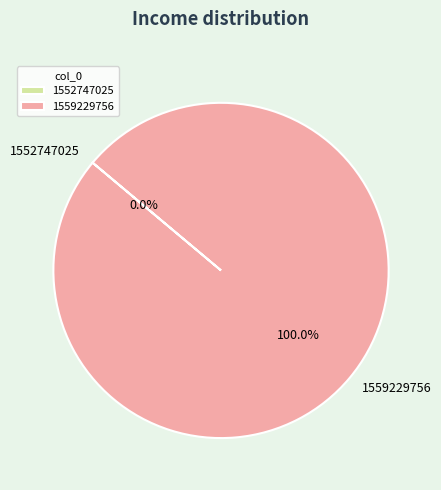

Which slice represents more than half of the pie?

1559229756